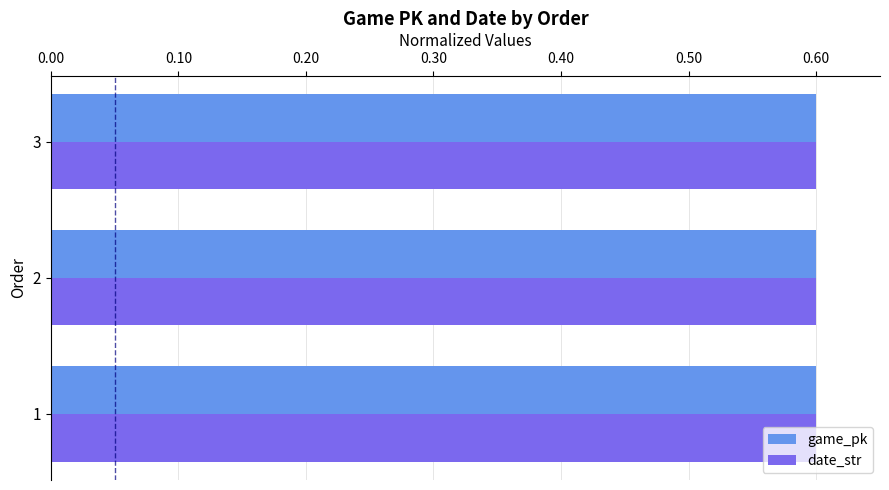

What is the highest value of the game_pk series?

0.6